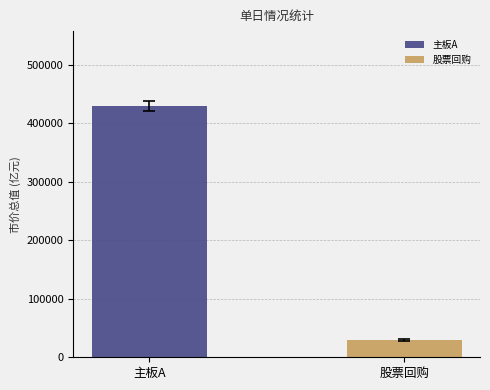

List the series in order of their overall mean, highest first.

主板A, 股票回购